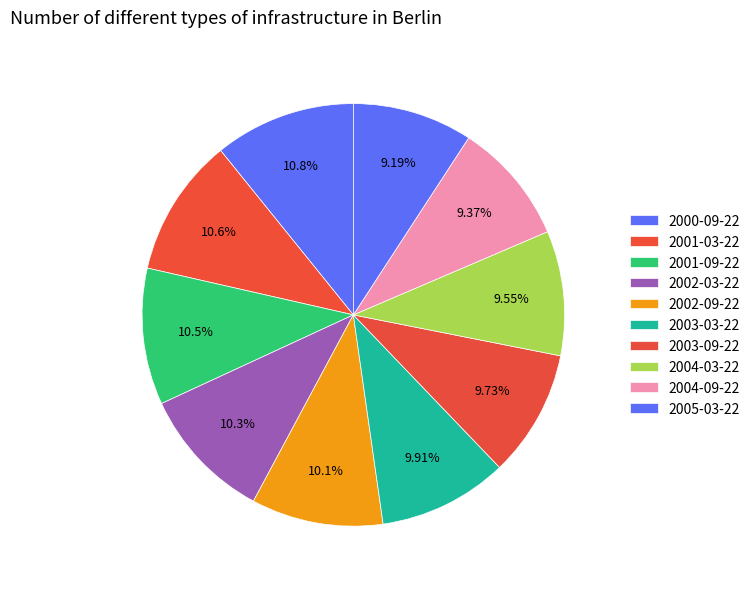

Rank the categories by value from lowest to highest.

2005-03-22, 2004-09-22, 2004-03-22, 2003-09-22, 2003-03-22, 2002-09-22, 2002-03-22, 2001-09-22, 2001-03-22, 2000-09-22